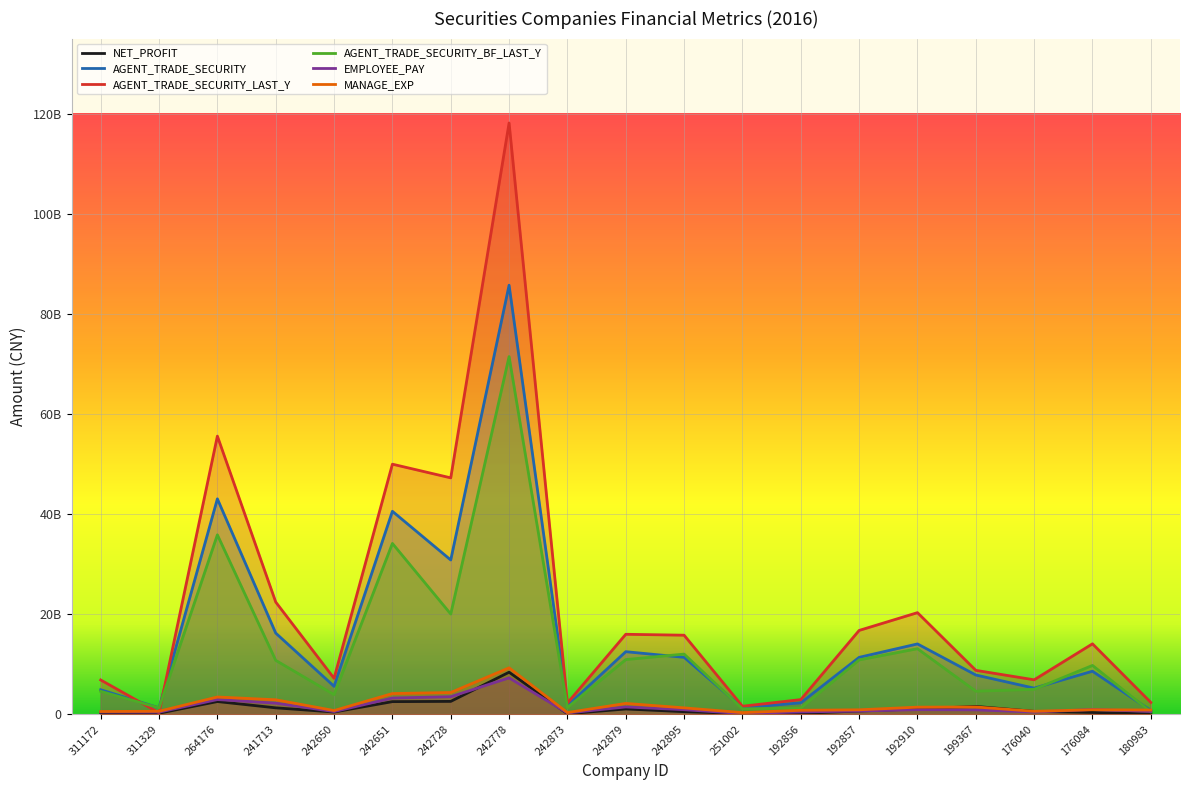

At how many categories does at least one series exceed 52033040682?

2